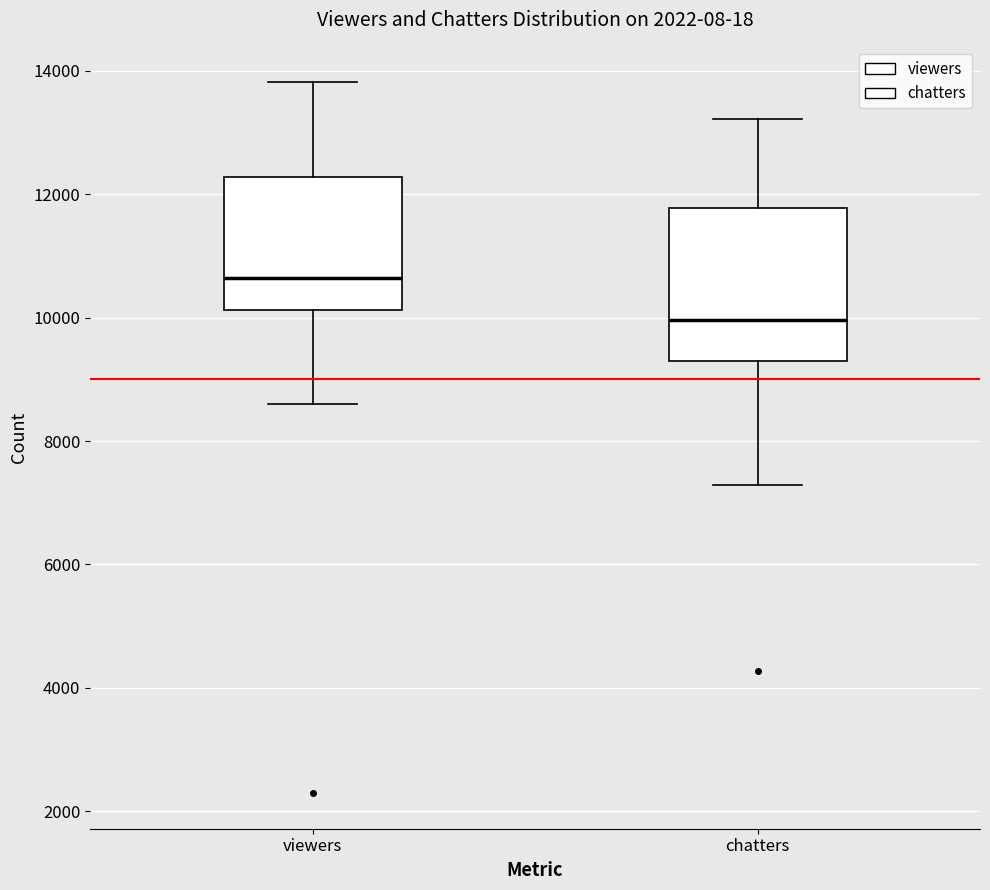

Which box has the lowest median line?

chatters